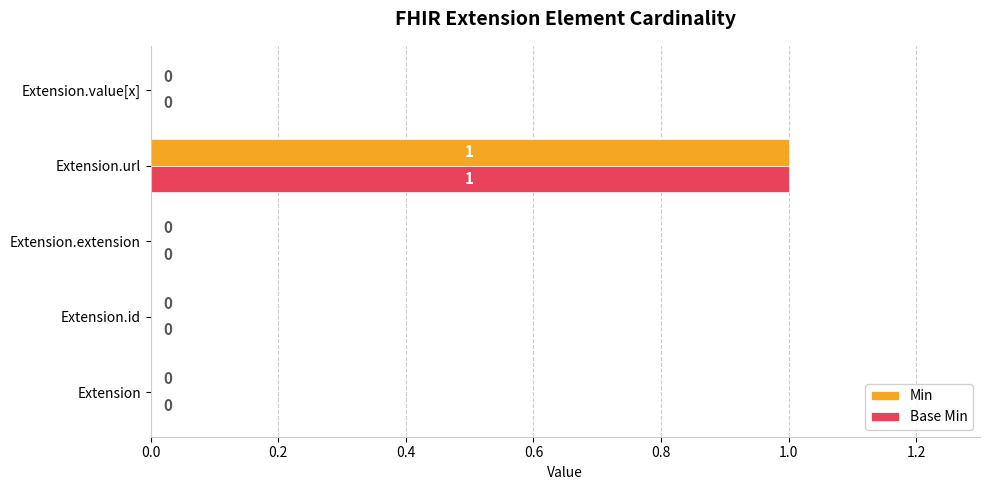

The Min series shows 0 at Extension.extension. True or false?

True